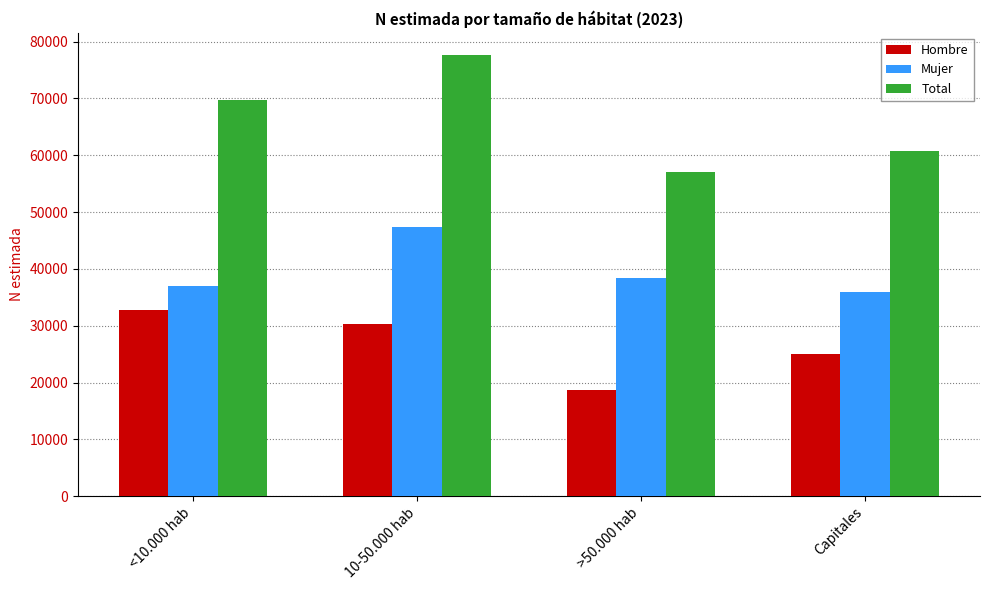

Read the Hombre value at <10.000 hab, to the nearest 50.

32850